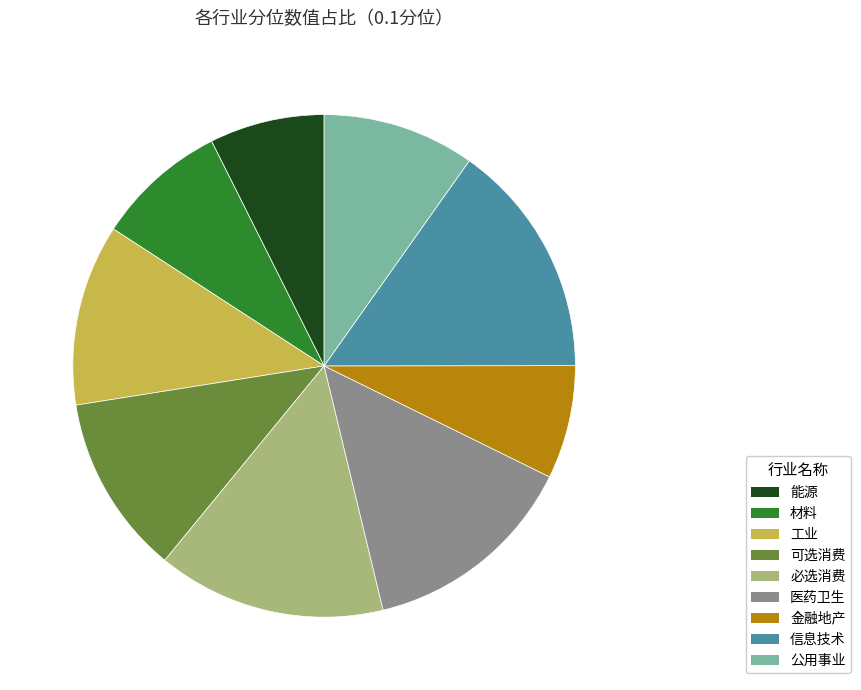

Is there any slice that represents more than half of the pie?

No